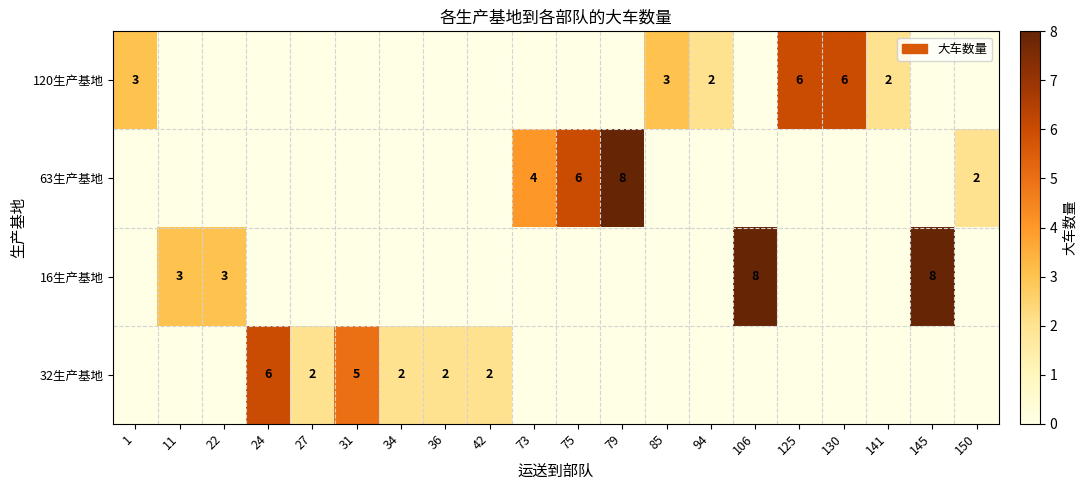

The value of 63生产基地 at 73 is 4. True or false?

True